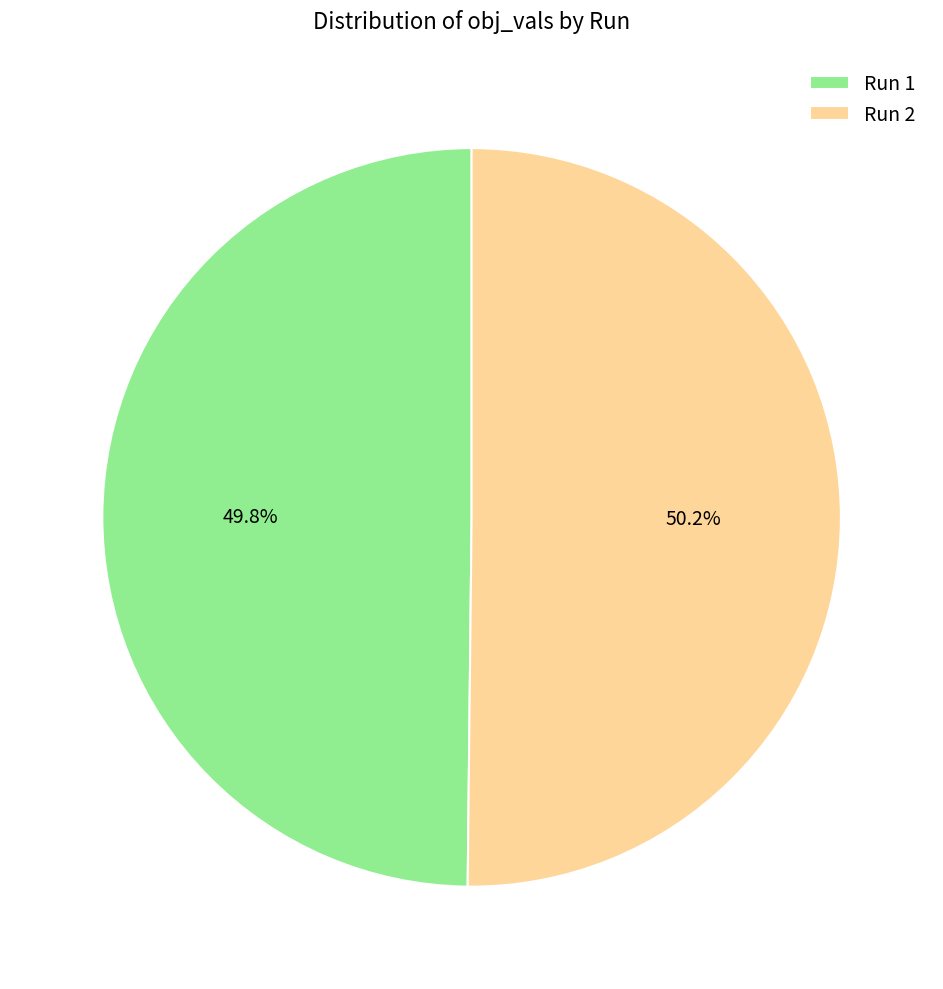

How much of the chart is everything except Run 2?

49.8%